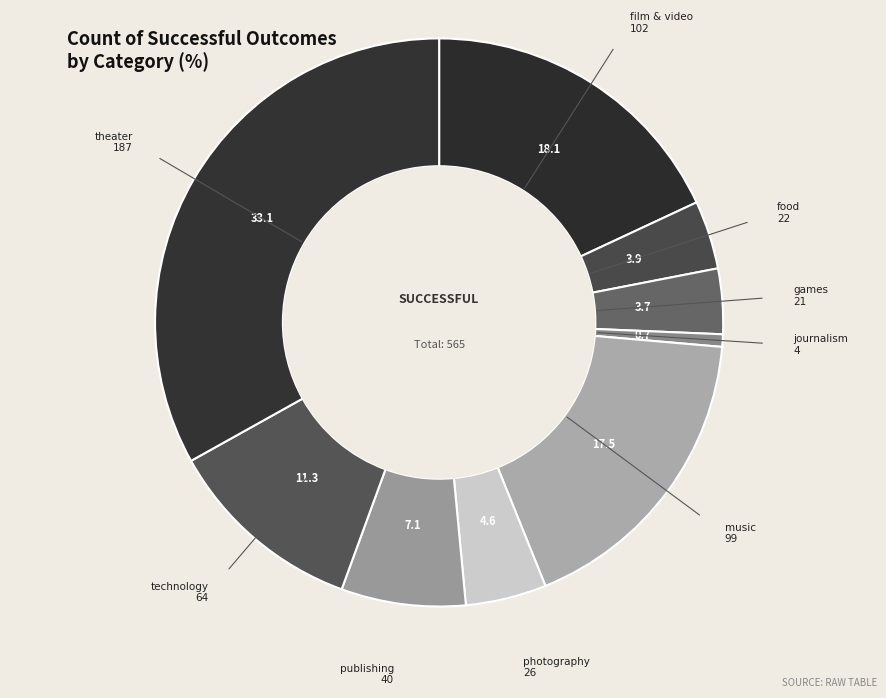

Which has a higher value, food or photography?

photography